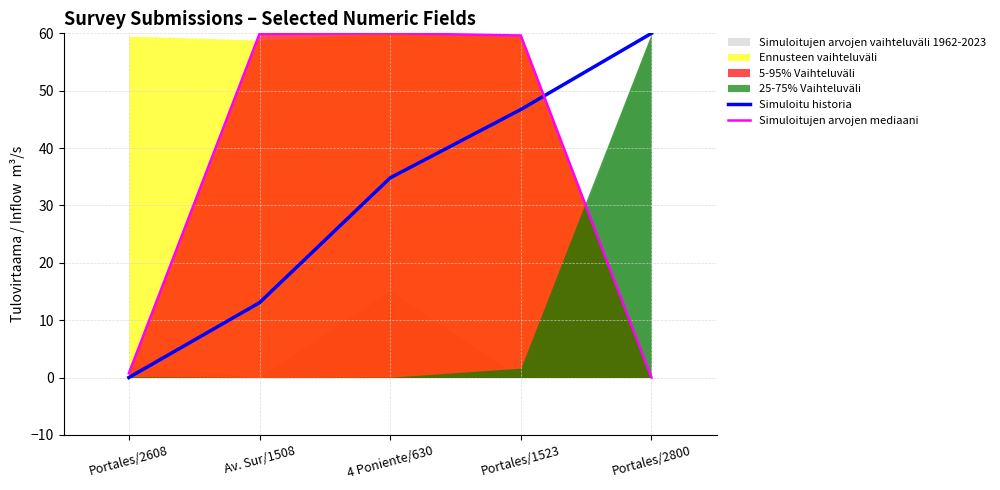

What position from the left is Portales/2800?

5